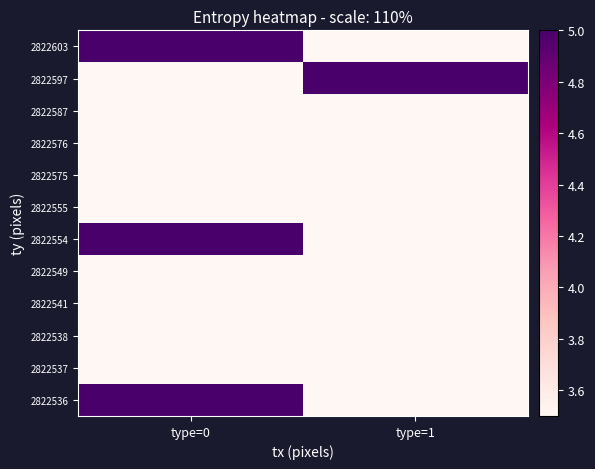

Reading right to left, what are all the values shown in this chart?

2822603: type=1=3.5	type=0=5.0
2822597: type=1=5.0	type=0=3.5
2822587: type=1=3.5	type=0=3.5
2822576: type=1=3.5	type=0=3.5
2822575: type=1=3.5	type=0=3.5
2822555: type=1=3.5	type=0=3.5
2822554: type=1=3.5	type=0=5.0
2822549: type=1=3.5	type=0=3.5
2822541: type=1=3.5	type=0=3.5
2822538: type=1=3.5	type=0=3.5
2822537: type=1=3.5	type=0=3.5
2822536: type=1=3.5	type=0=5.0